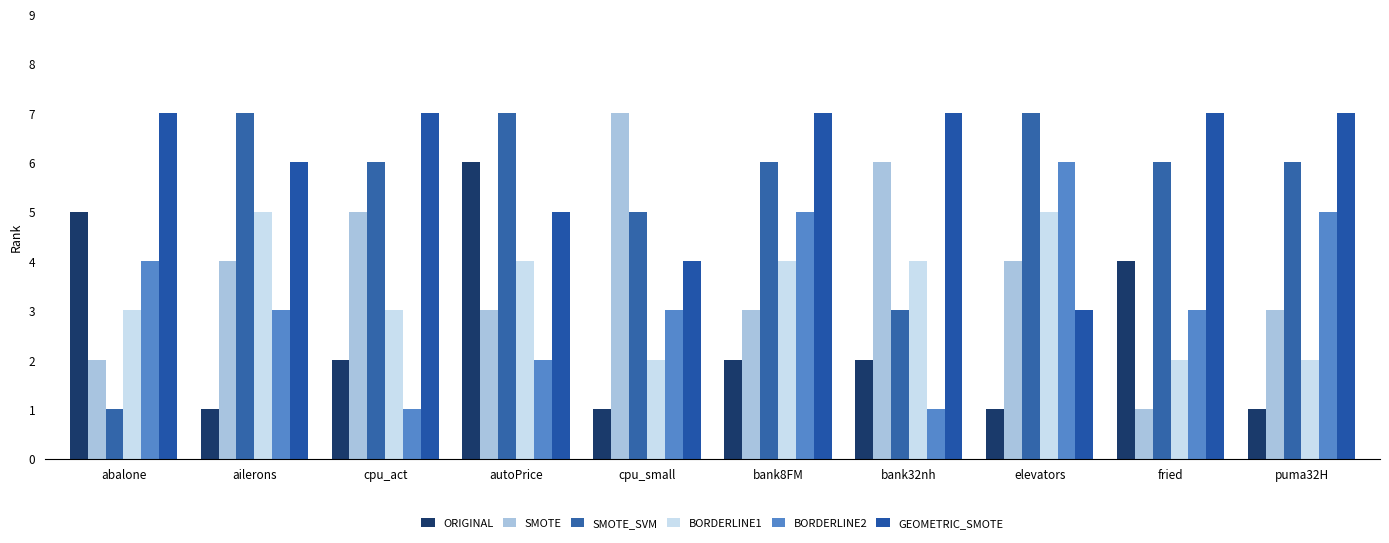

How many bars are there in each group?

6